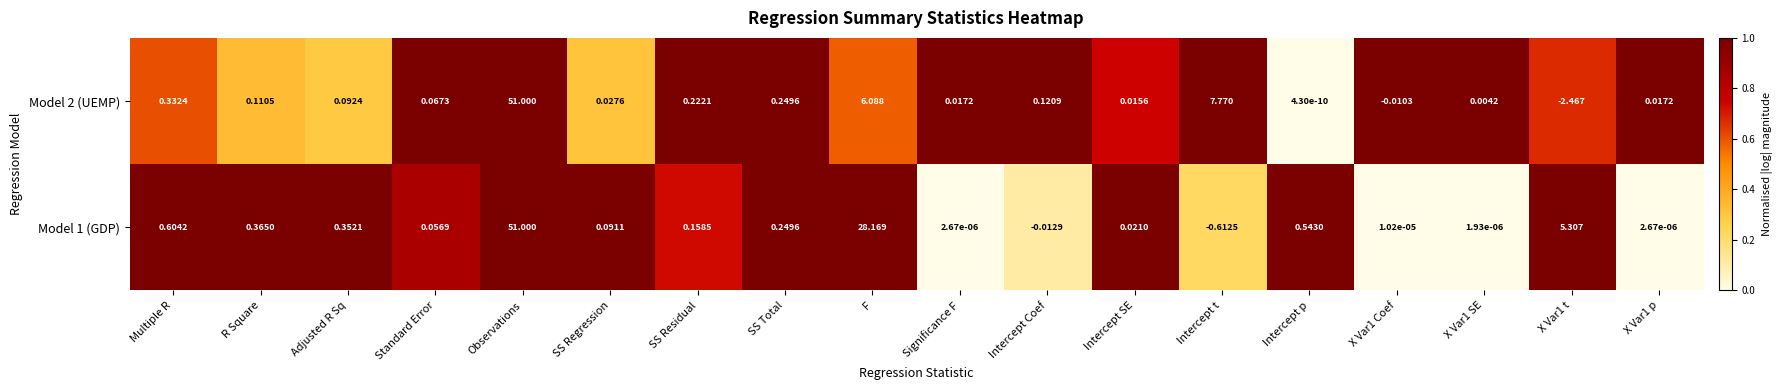

Where does the Model 1 (GDP) series first go above 0?

Multiple R